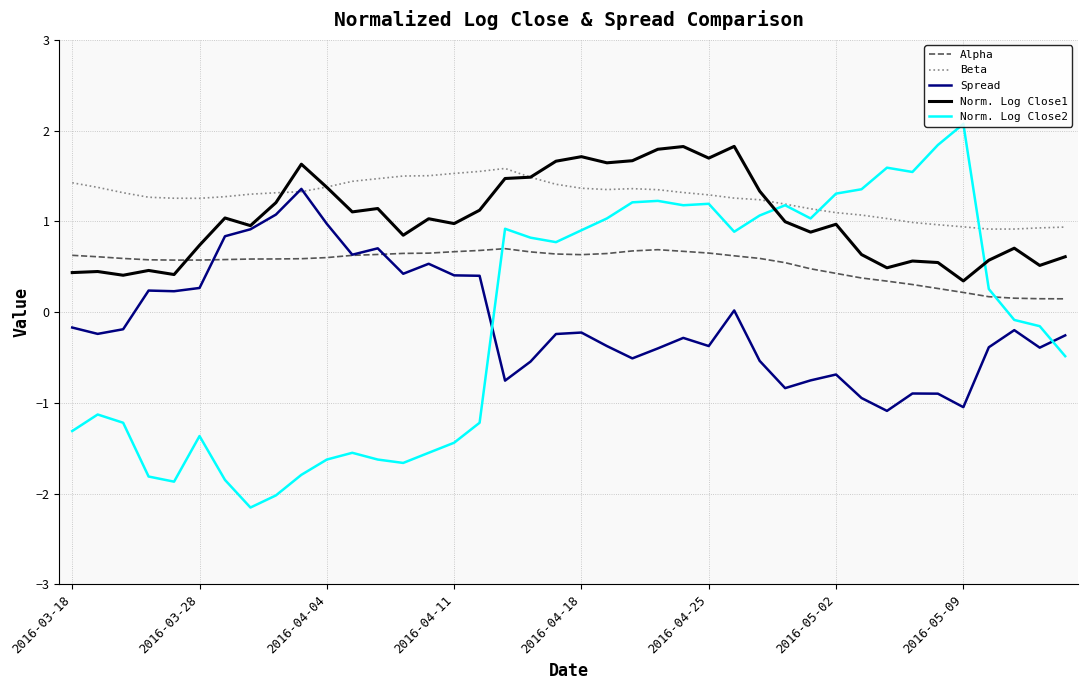

Which series ends up on top after the final intersection of Norm. Log Close2 and Norm. Log Close1?

Norm. Log Close1